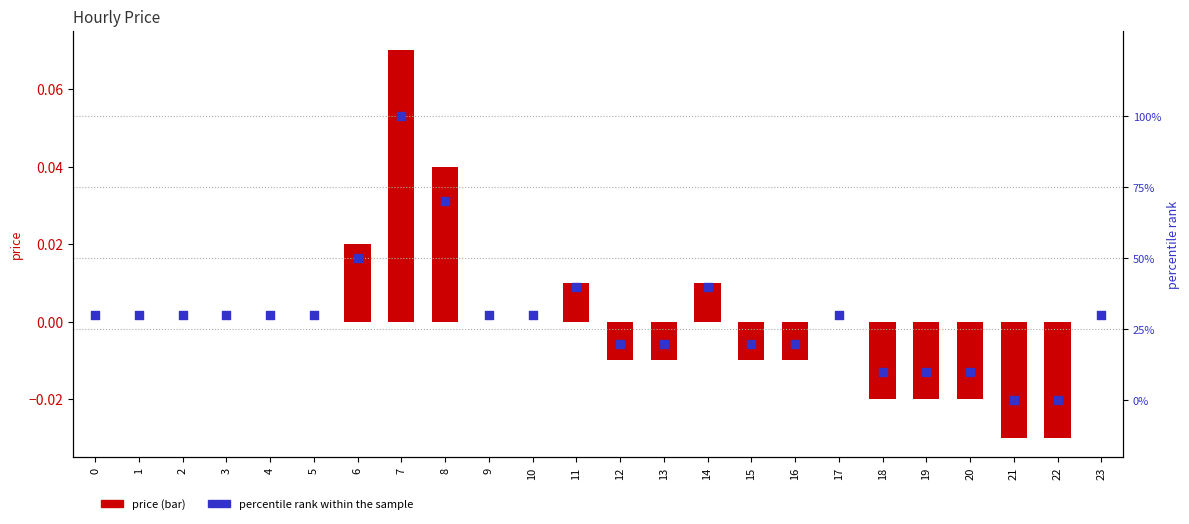

Which series has the widest spread of Y values?

percentile rank within the sample